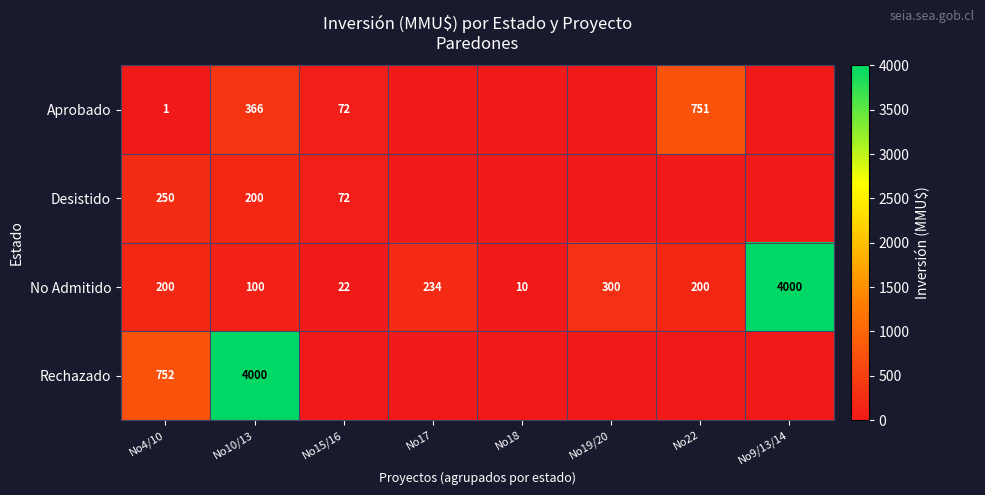

Which series changed the most between No4/10 and No10/13?

Rechazado